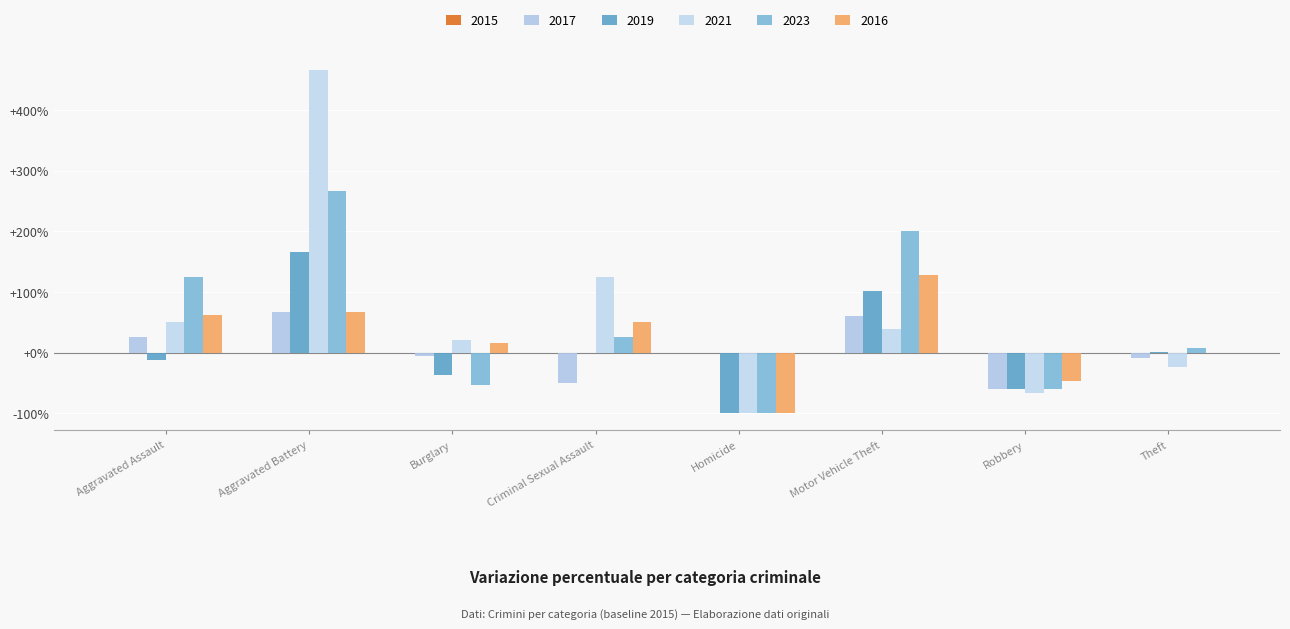

Which label corresponds to the largest value in the chart?

Aggravated Battery